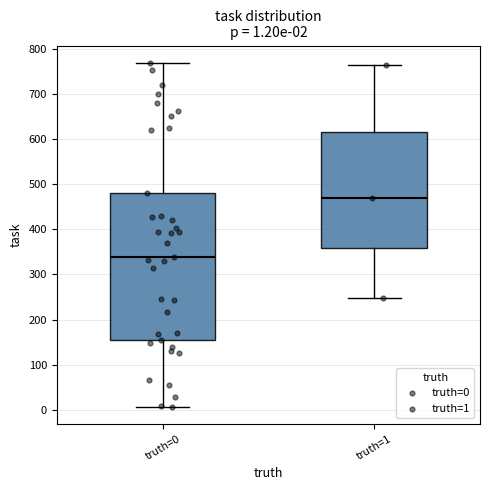

Which box is the tallest, from its lower edge to its upper edge?

truth=0